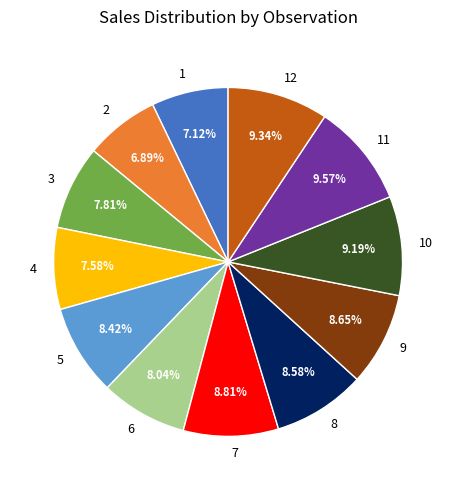

How many slices are in this pie chart?

12